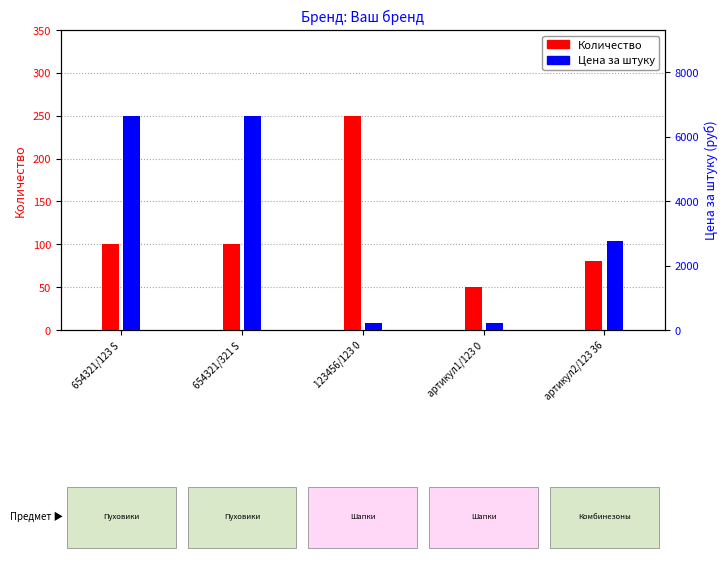

At how many categories does at least one series exceed 5173?

2